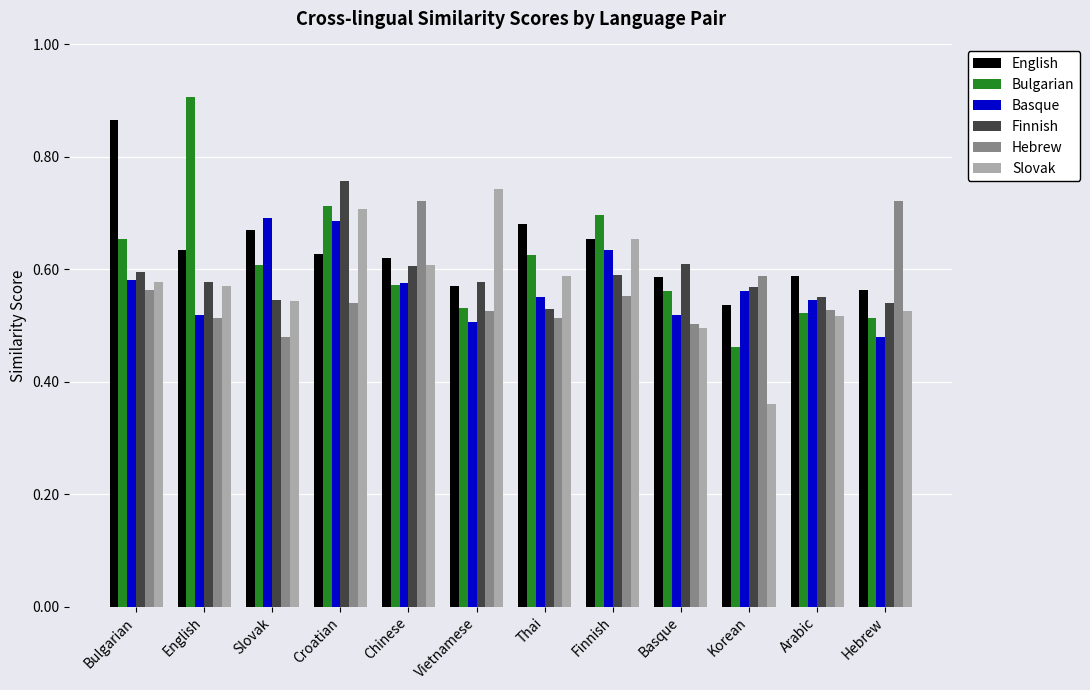

What is the sum of the Slovak values at Thai and Arabic?

1.1